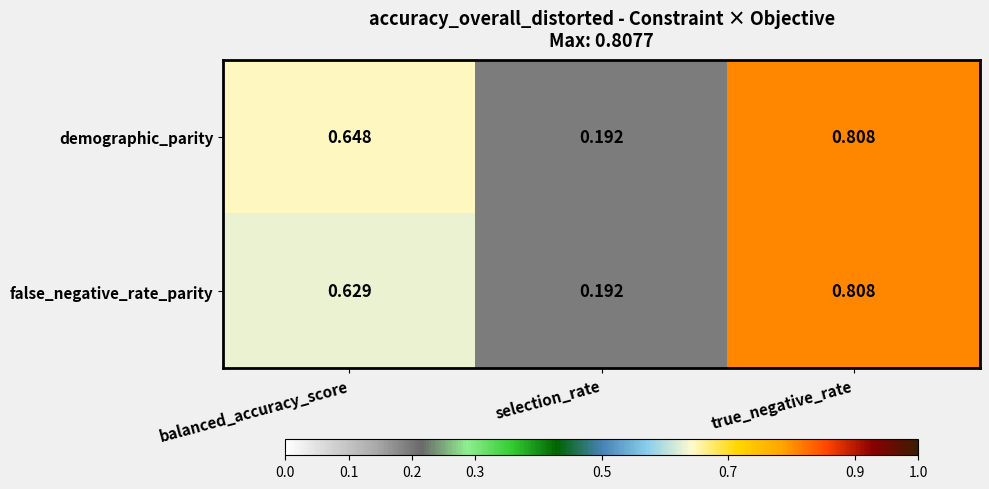

Which category has the highest value in the false_negative_rate_parity series?

true_negative_rate